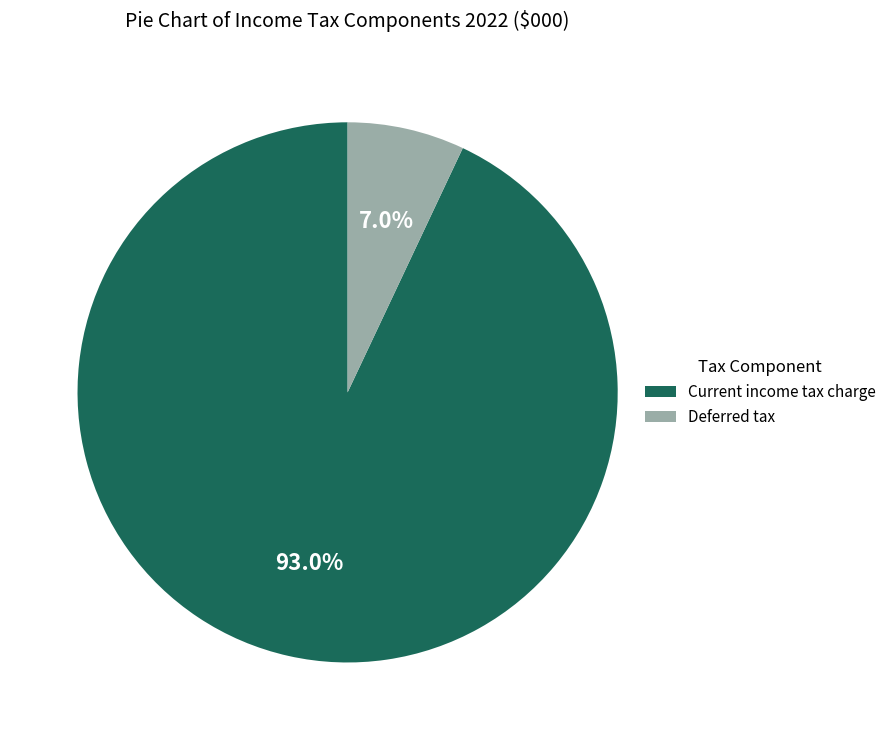

What is the largest slice in the pie chart?

Current income tax charge